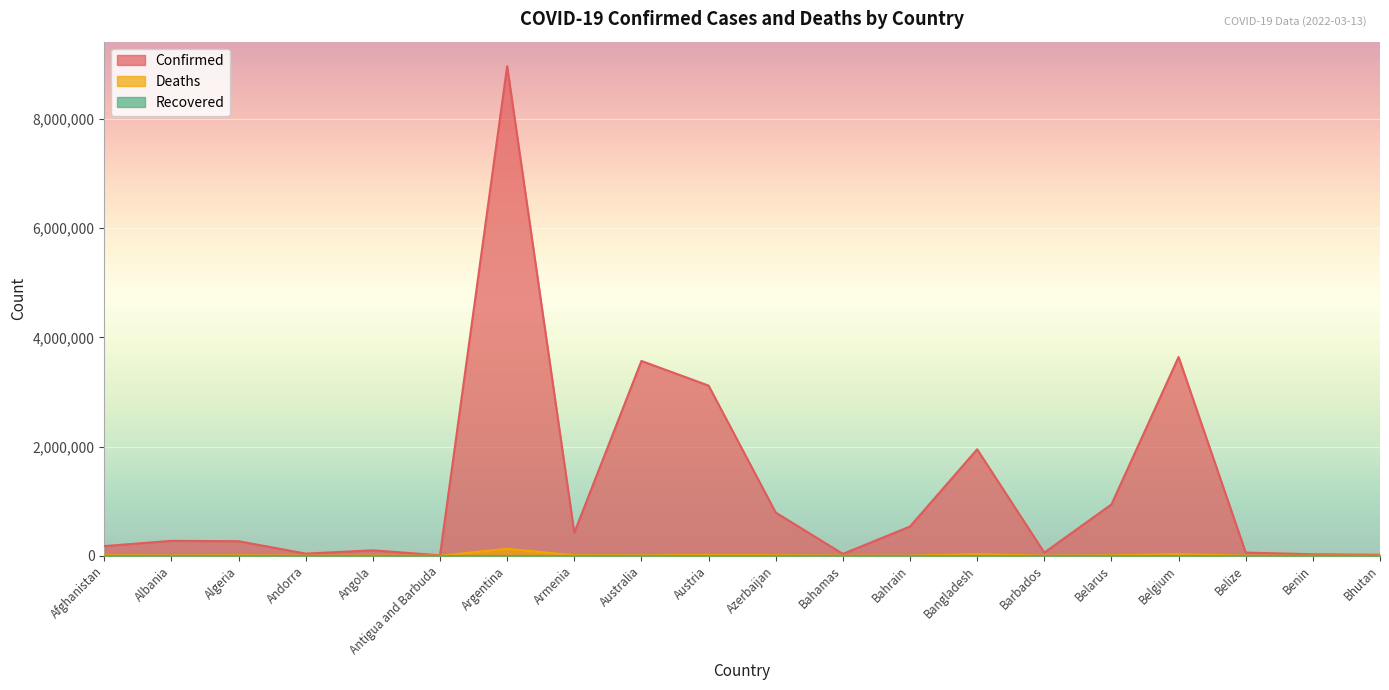

How many data points in Confirmed are less than 272552?

10